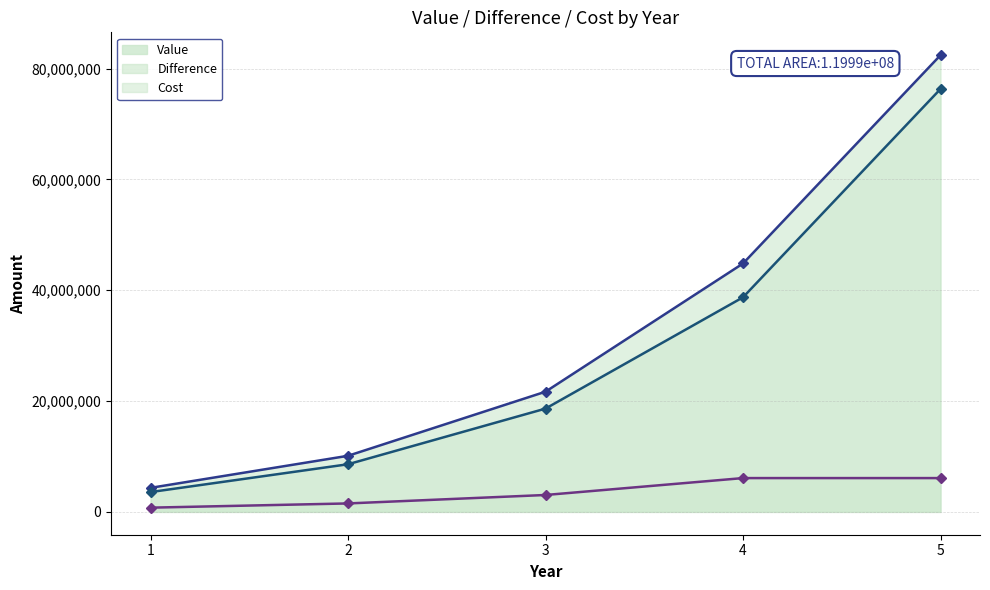

Does the chart have visible grid lines?

Yes